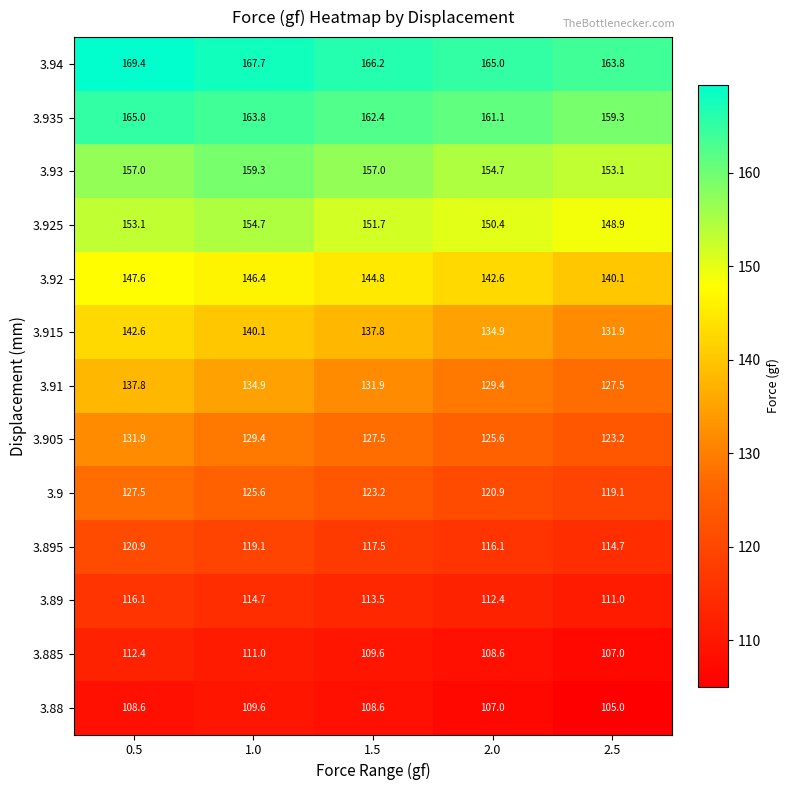

Between 1.5 and 2.0, which series saw the biggest shift?

3.915